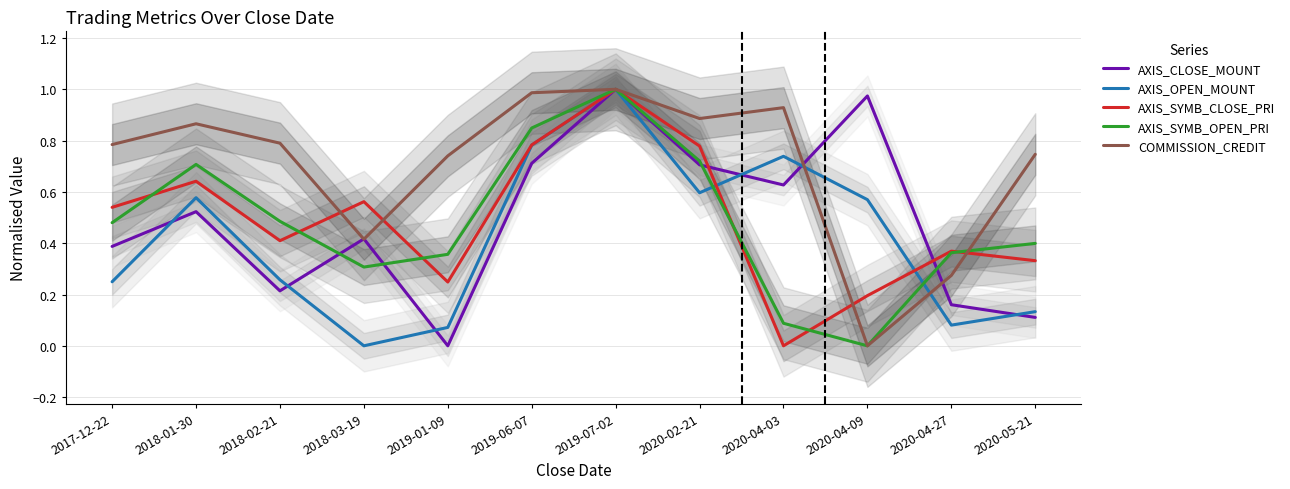

Which series ends up on top after the final intersection of AXIS_SYMB_OPEN_PRI and COMMISSION_CREDIT?

COMMISSION_CREDIT